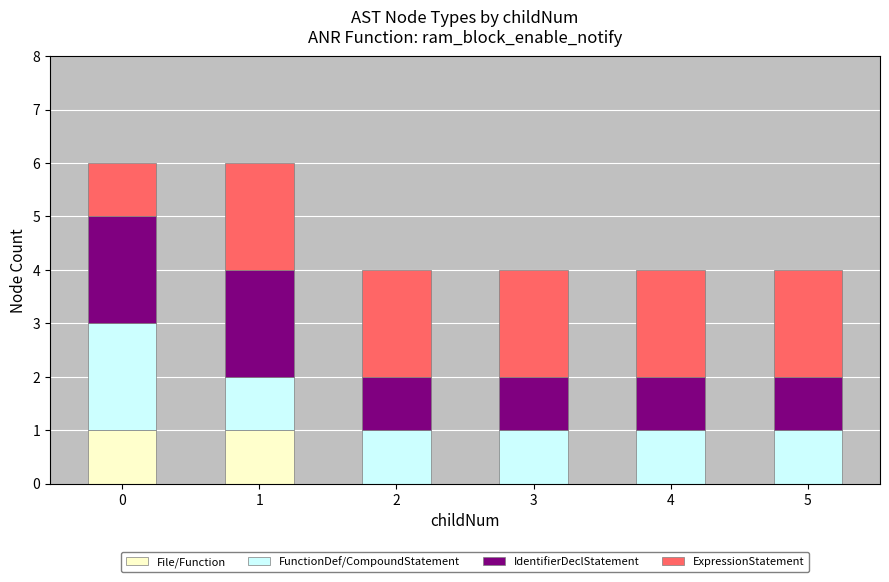

Is it true that File/Function equals 0 at 2?

True